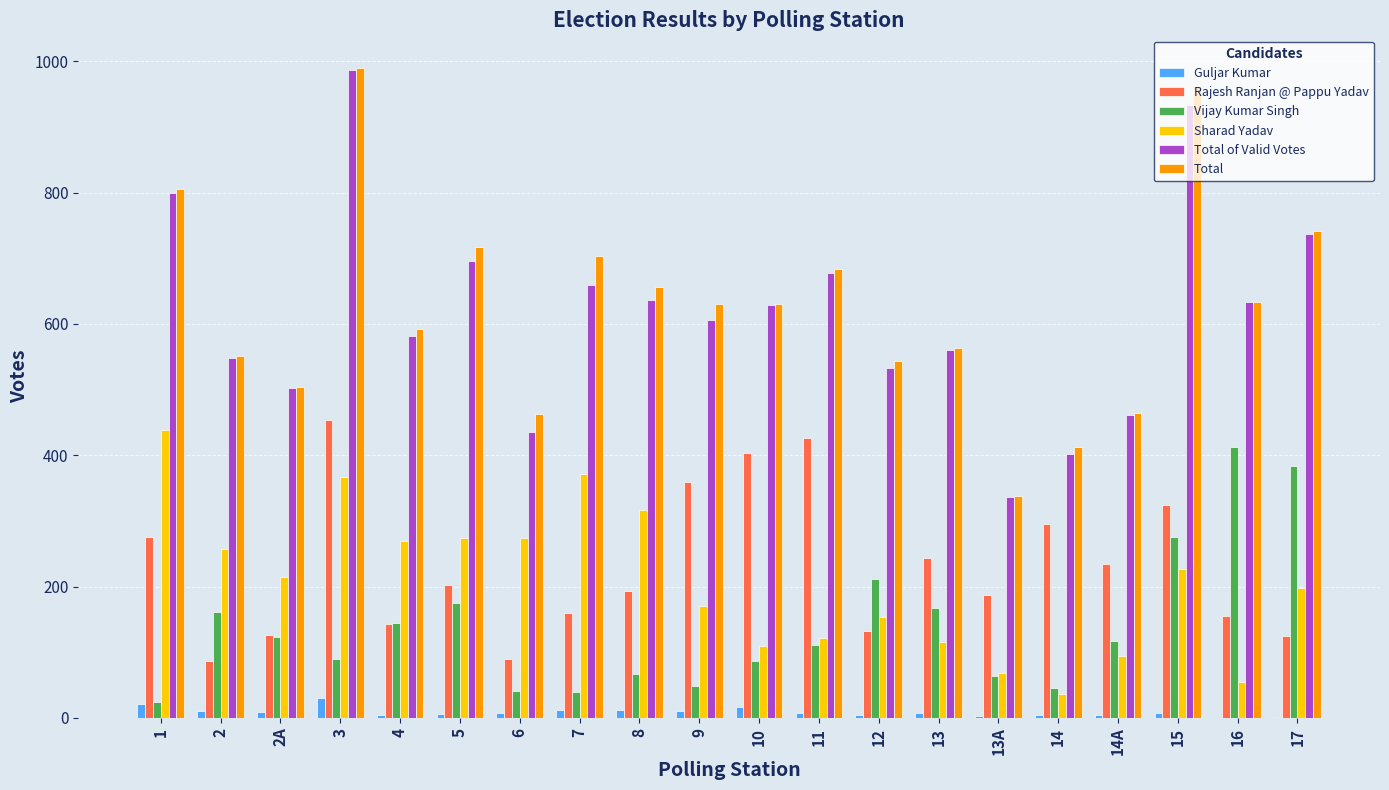

At which label does Vijay Kumar Singh reach its peak?

16